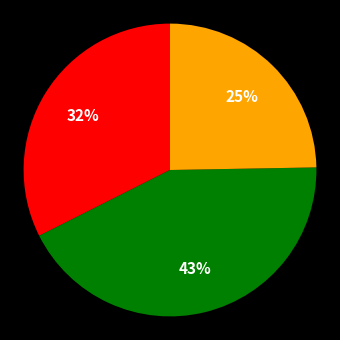

Does any single category account for the majority?

No